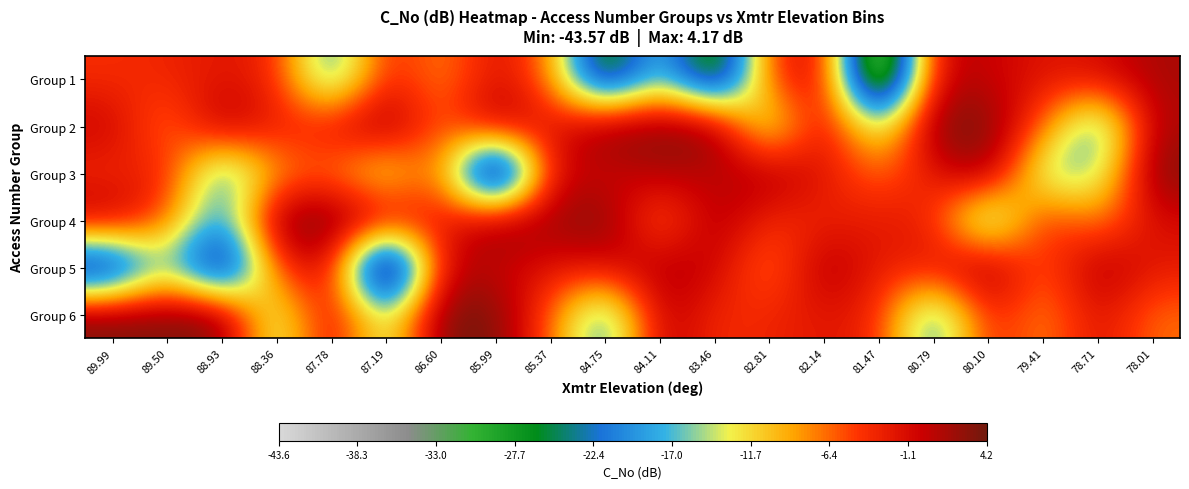

How many categories are shown in the chart?

20